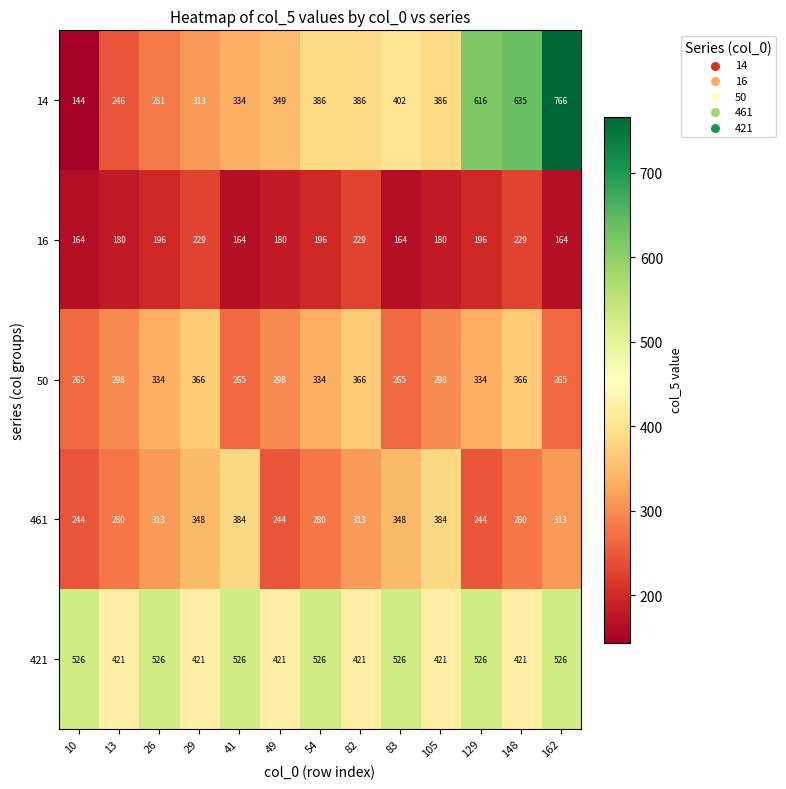

Which series has the largest total across all categories?

421